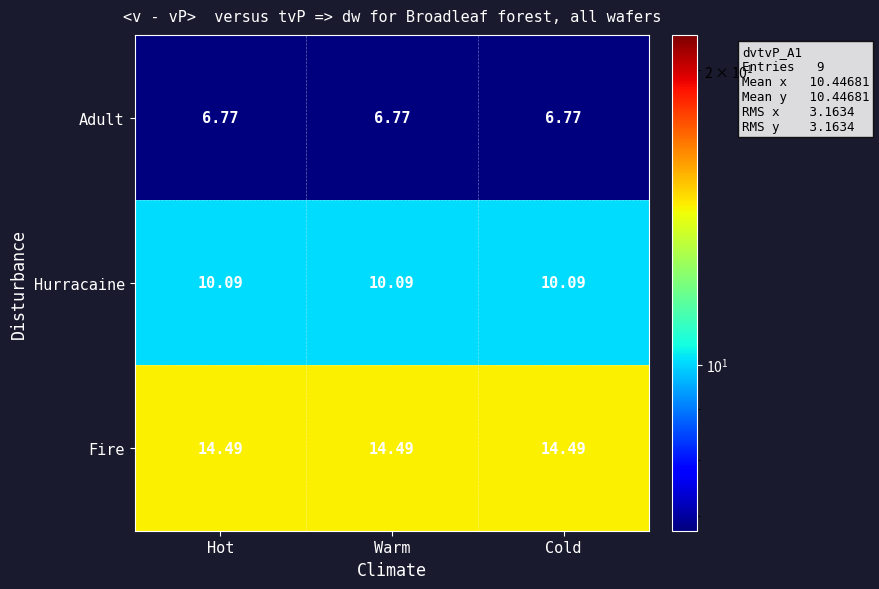

Is the value of Hurracaine at Cold greater than the value of Fire at Cold?

No